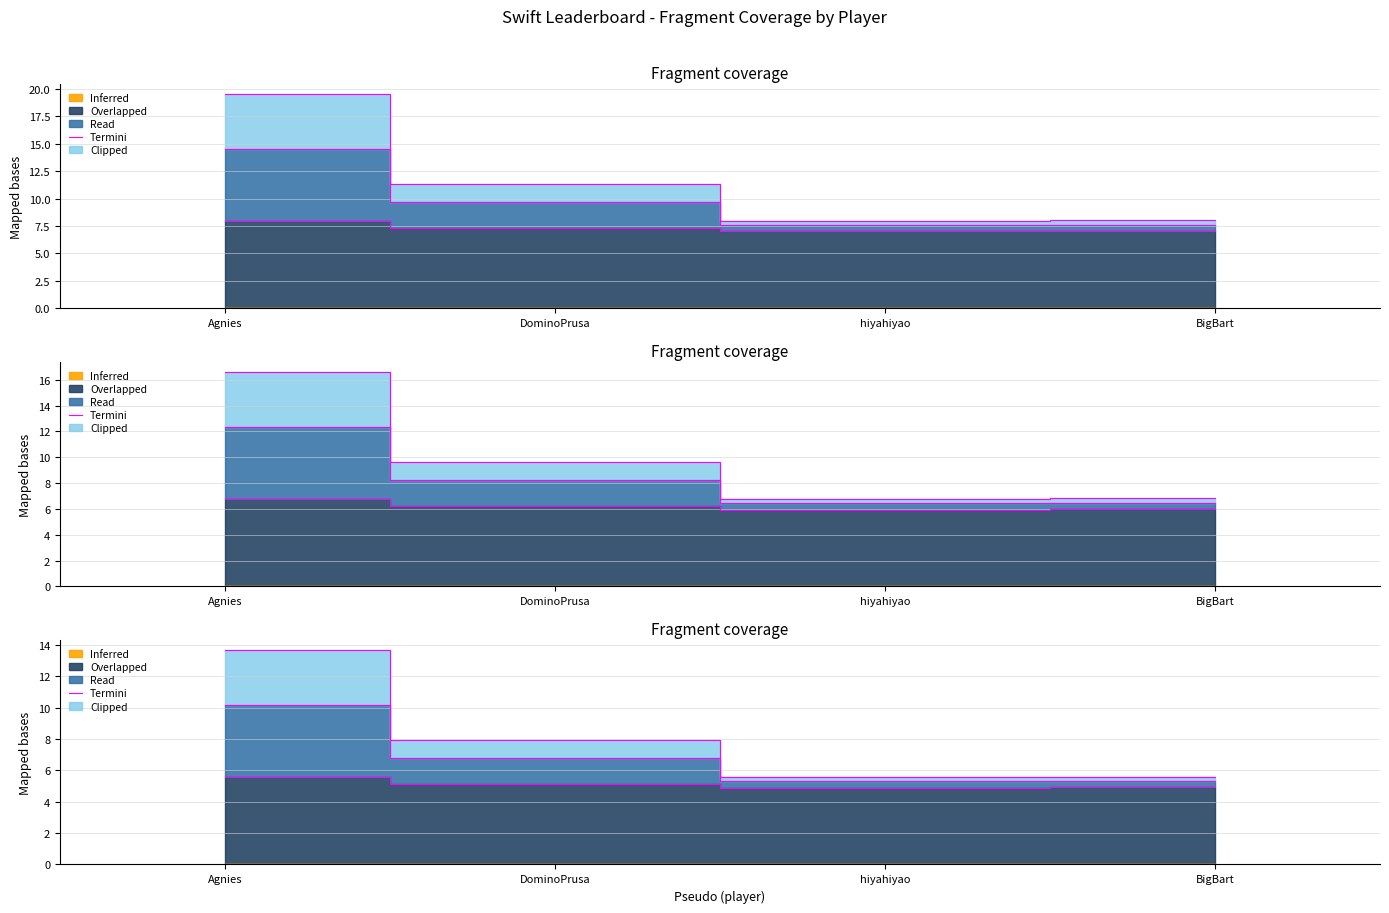

List the labels in order of value, largest first.

Agnies, DominoPrusa, BigBart, hiyahiyao